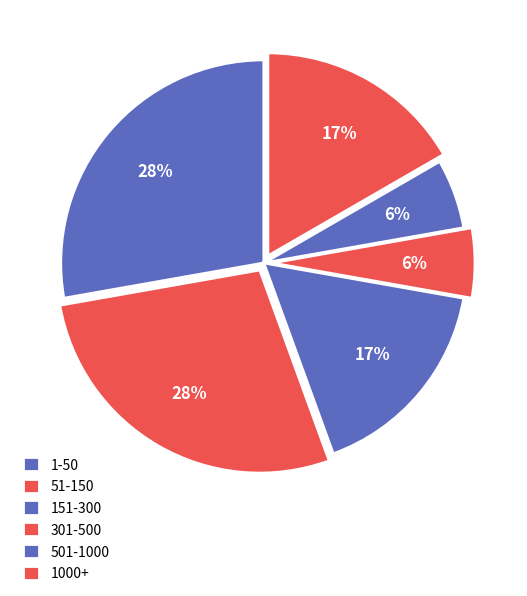

Is there a majority slice in this chart?

No